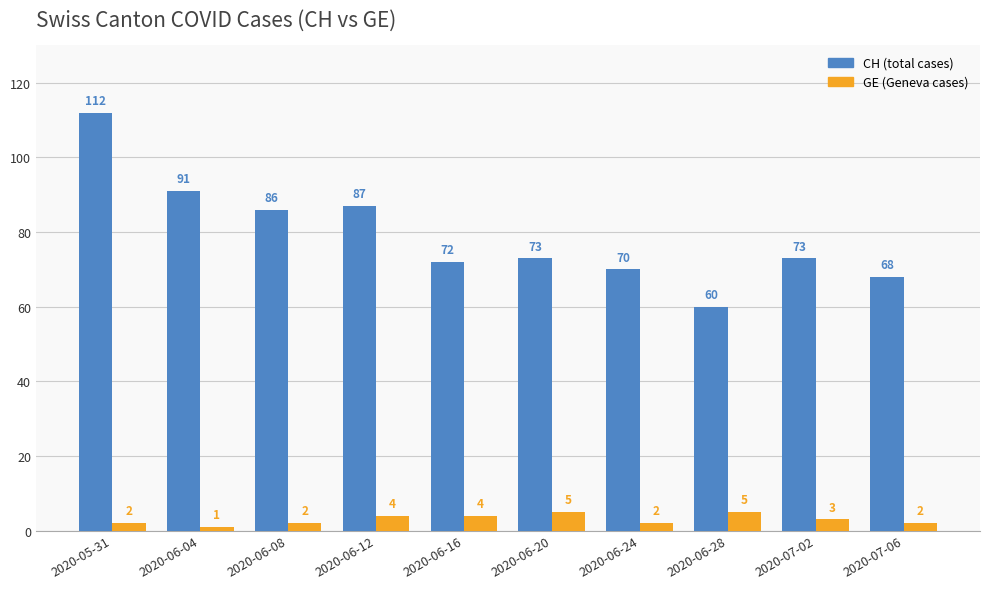

What is the total value across all series at 2020-06-08?

88